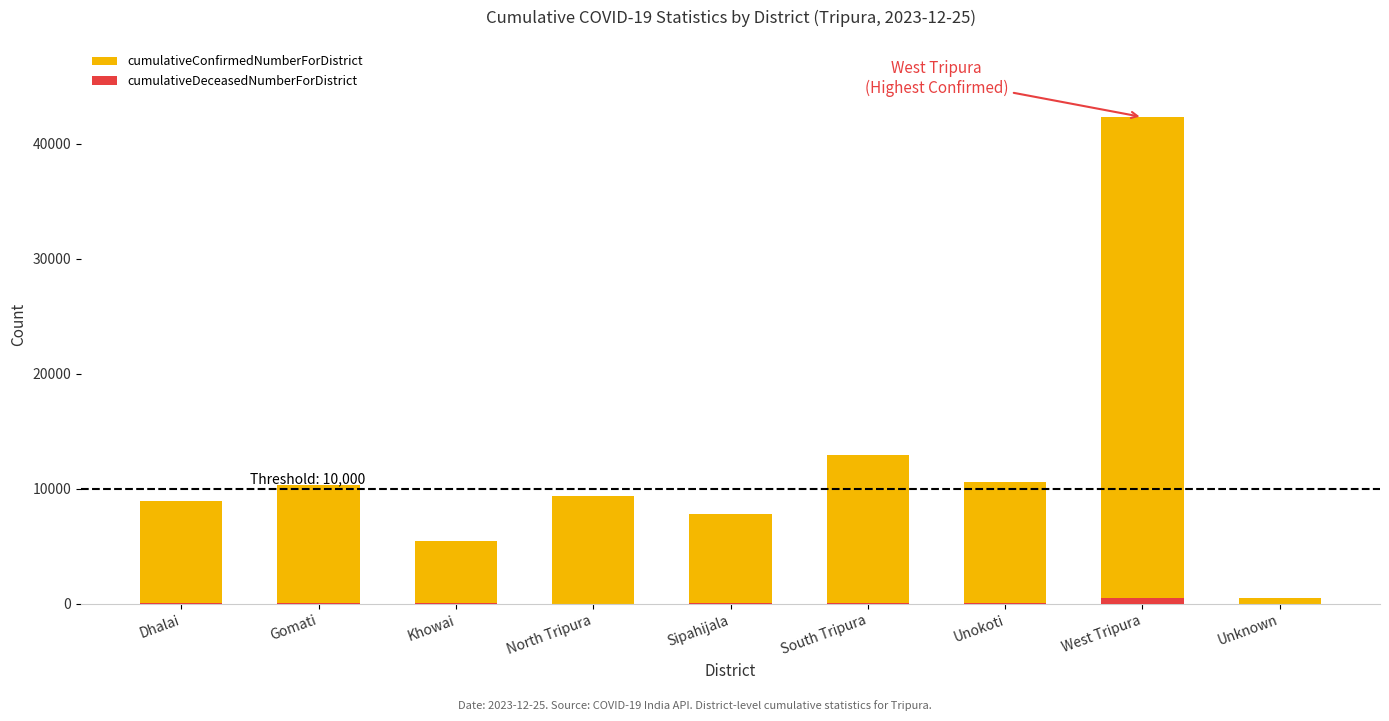

How many data points does each series have?

9